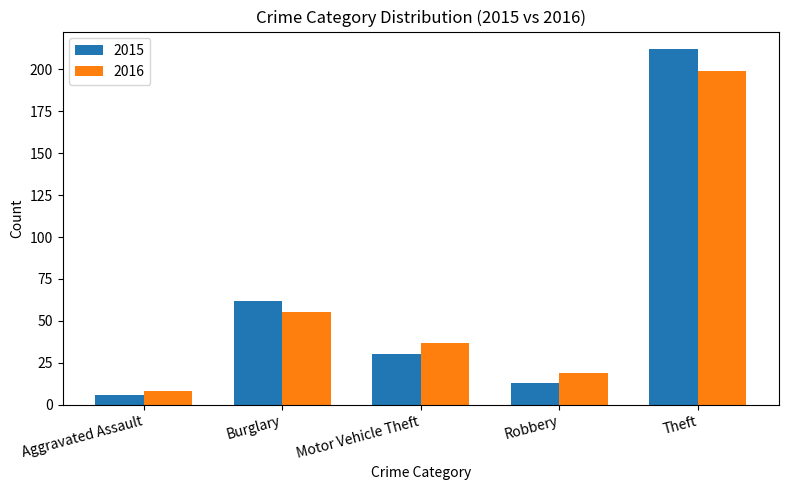

Rank the categories by 2016 value from highest to lowest.

Theft, Burglary, Motor Vehicle Theft, Robbery, Aggravated Assault